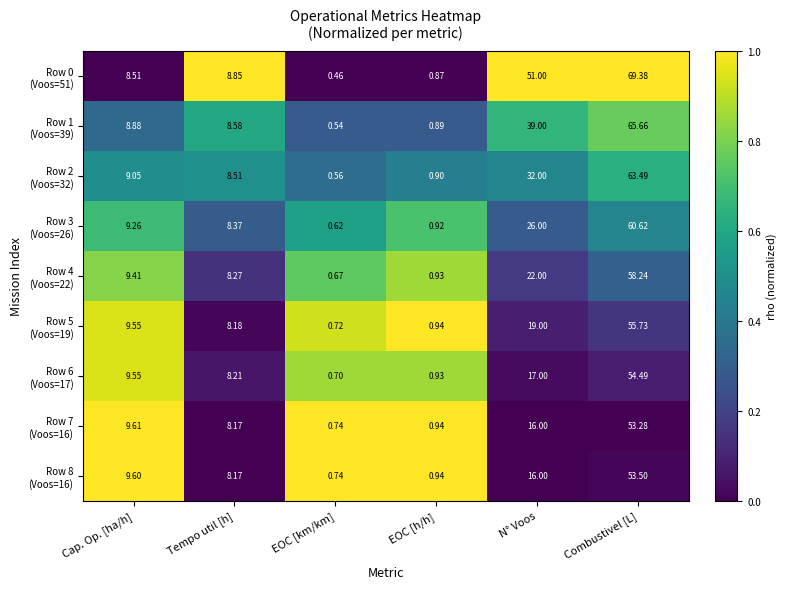

How many data points does each series have?

6